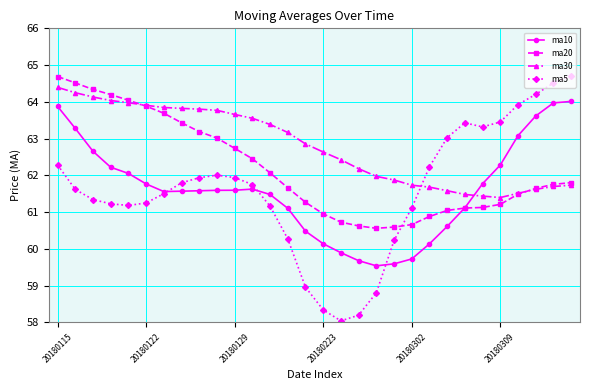

What is the greatest value displayed?

64.7